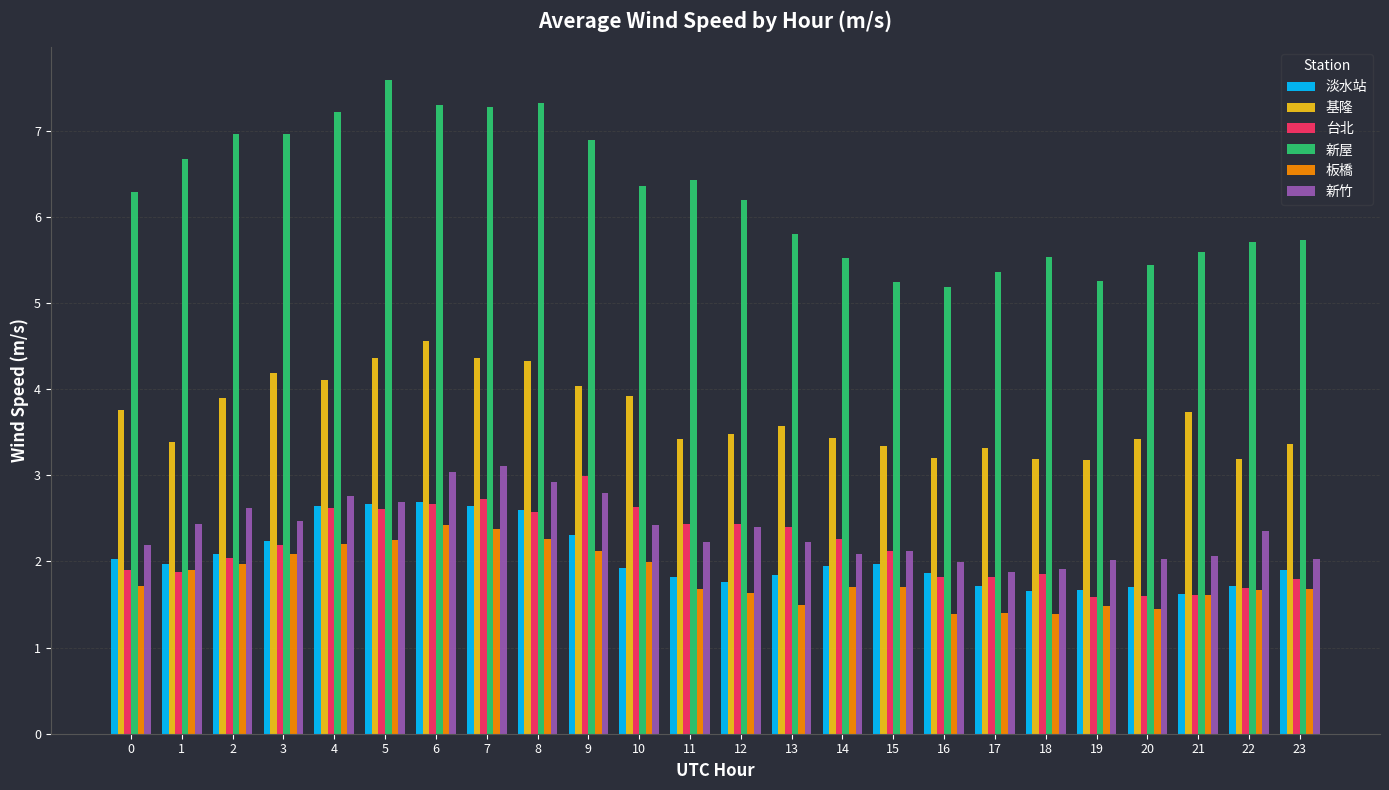

What are all the series names shown in the legend?

淡水站, 基隆, 台北, 新屋, 板橋, 新竹